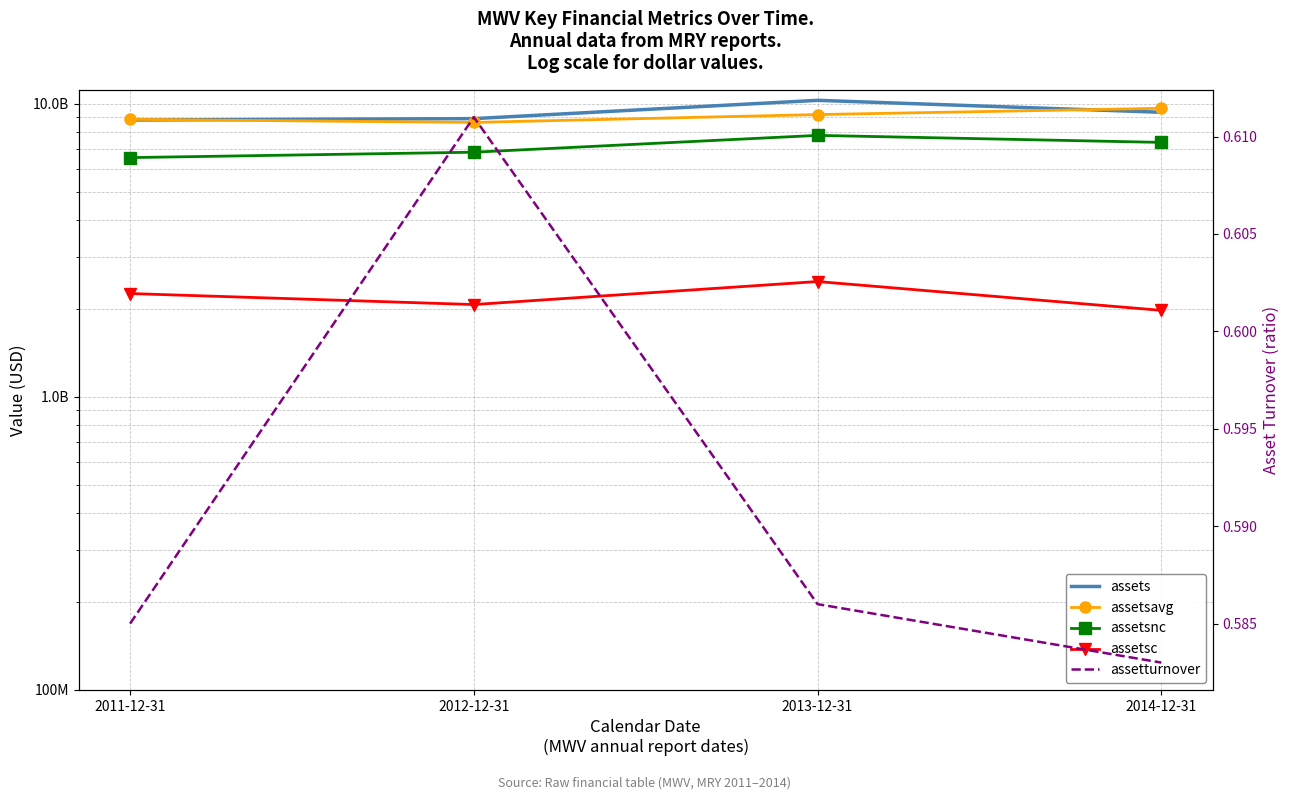

Rank the categories by assets value from highest to lowest.

2013-12-31, 2014-12-31, 2012-12-31, 2011-12-31